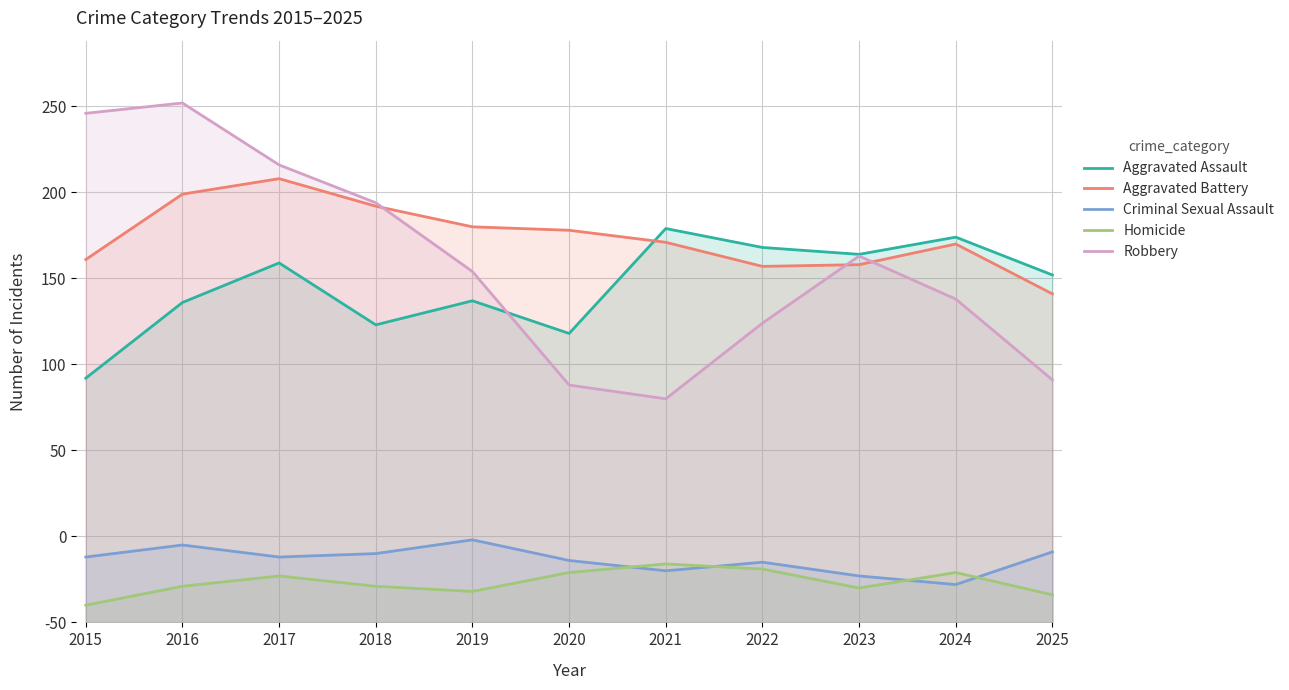

How many lines are shown in the chart?

5